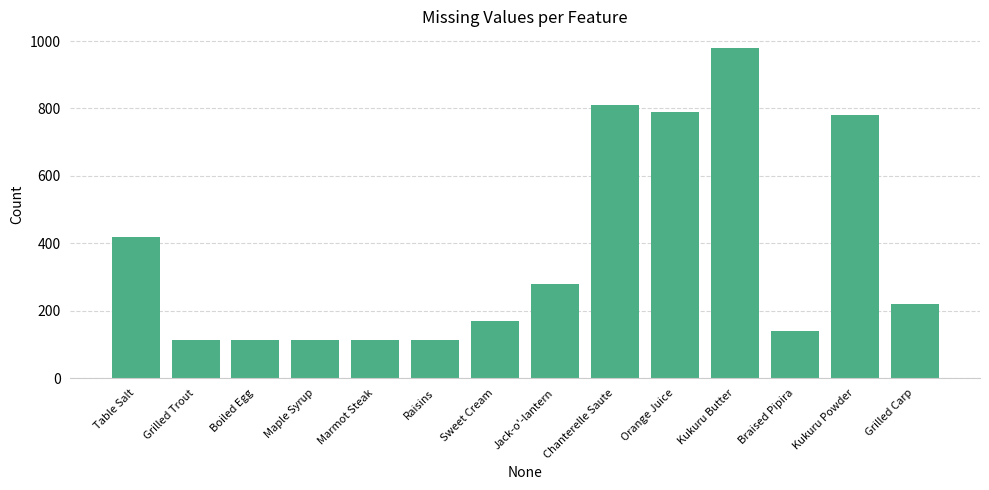

Which category has the highest value across all series?

Kukuru Butter